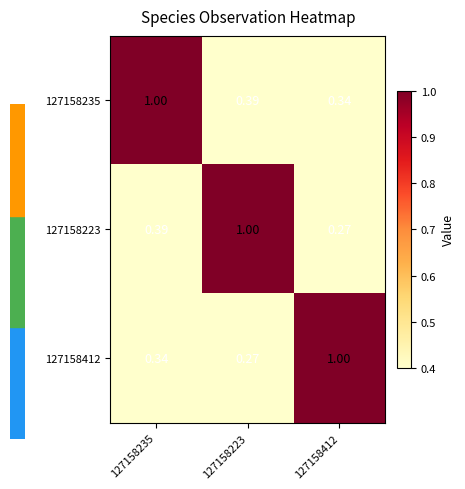

What is the difference between the highest and lowest values at 127158235?

0.7